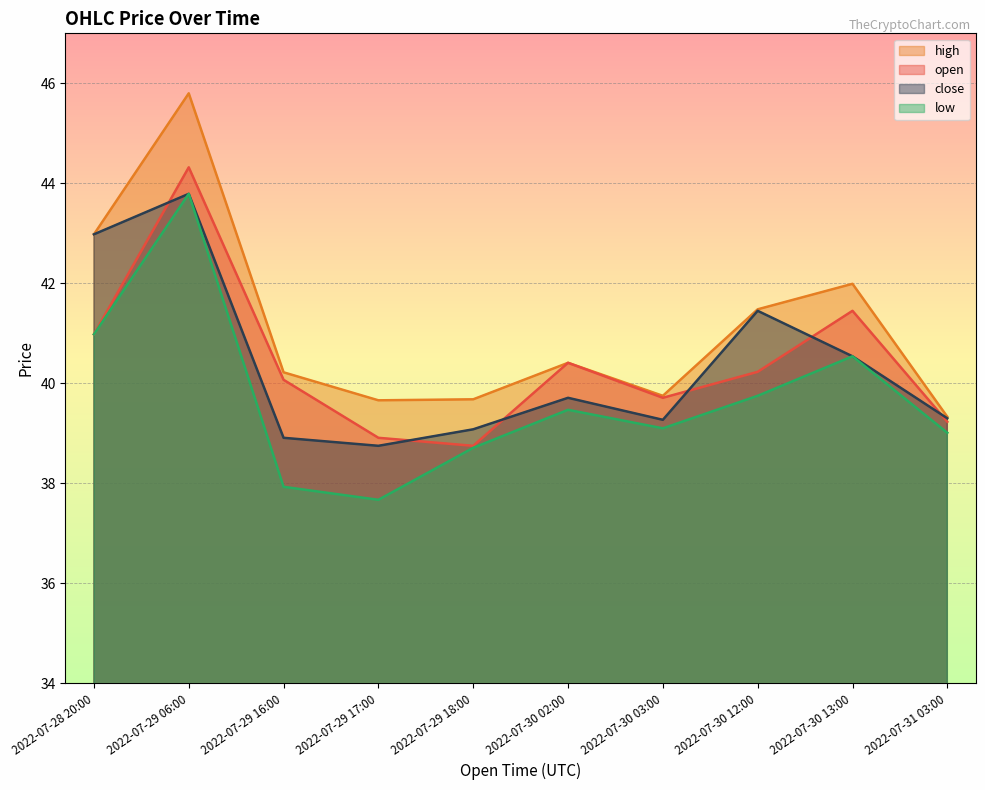

In open, how many points are lower than both neighbors (excluding endpoints)?

2